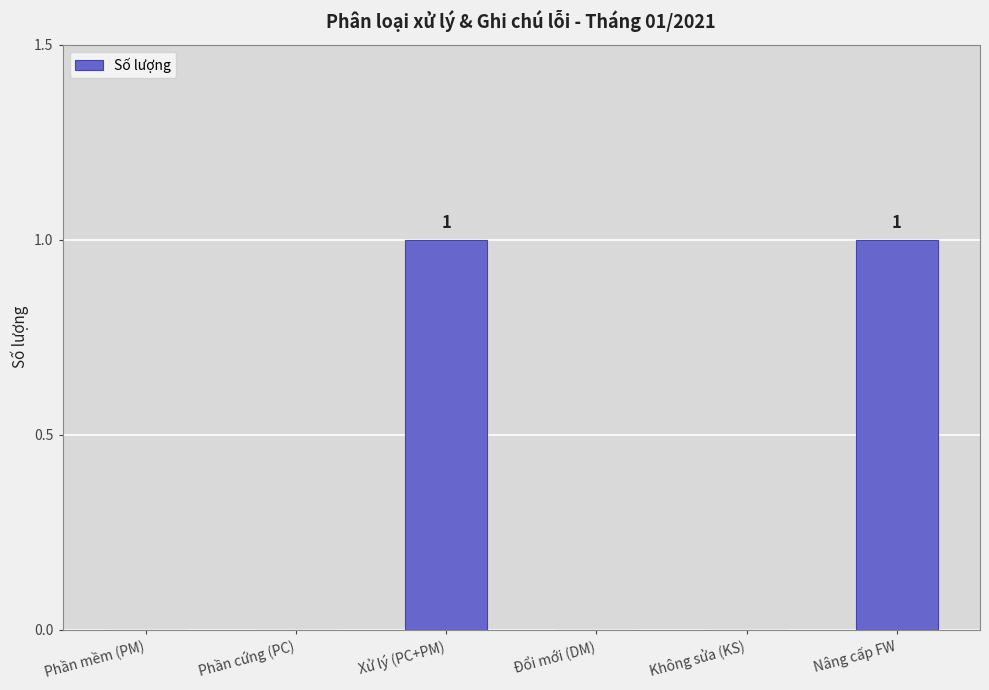

The value at Phần cứng (PC) is 0. True or false?

True